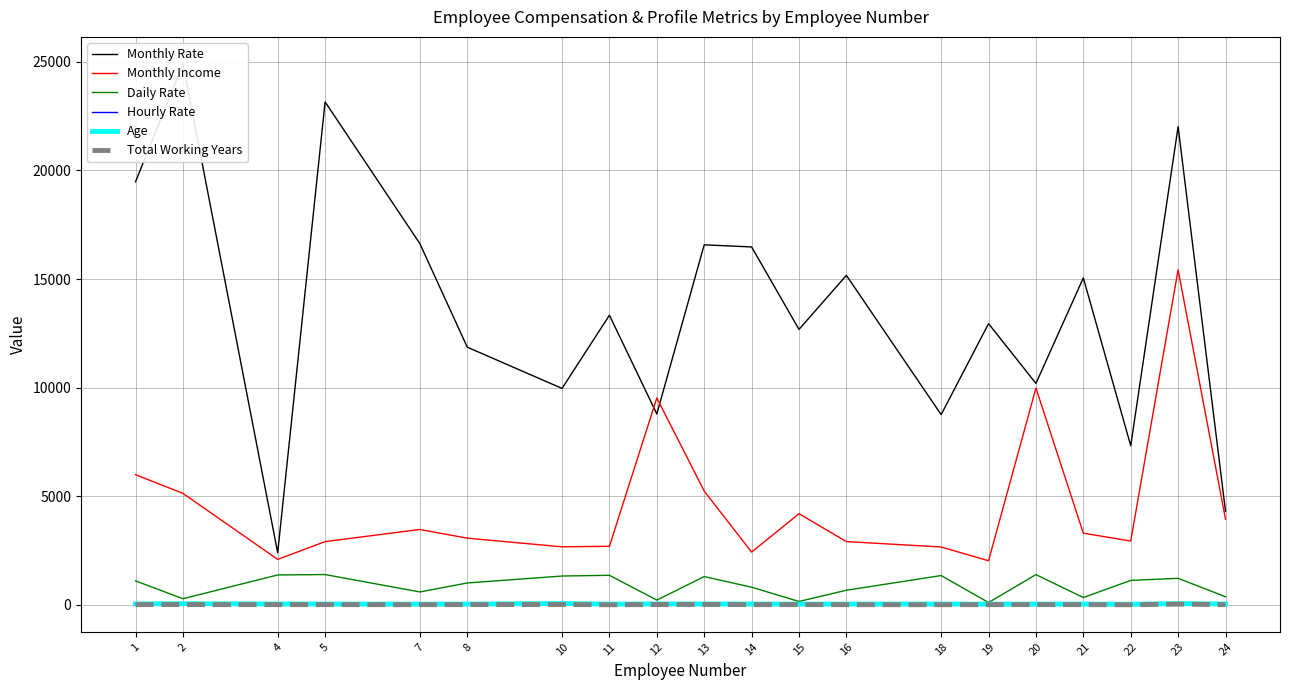

Reading left to right, transcribe all the data shown in this chart.

Monthly Rate: 19479	24907	2396	23159	16632	11864	9964	13335	8787	16577	16479	12682	15170	8758	12947	10195	15053	7324	22021	4306
Monthly Income: 5993	5130	2090	2909	3468	3068	2670	2693	9526	5237	2426	4193	2911	2661	2028	9980	3298	2935	15427	3944
Daily Rate: 1102	279	1373	1392	591	1005	1324	1358	216	1299	809	153	670	1346	103	1389	334	1123	1219	371
Hourly Rate: 94	61	92	56	40	79	81	67	44	94	84	49	31	93	50	51	80	96	78	45
Age: 41	49	37	33	27	32	59	30	38	36	35	29	31	34	28	29	32	22	53	38
Total Working Years: 8	10	7	8	6	8	12	1	10	17	6	10	5	3	6	10	7	1	31	6